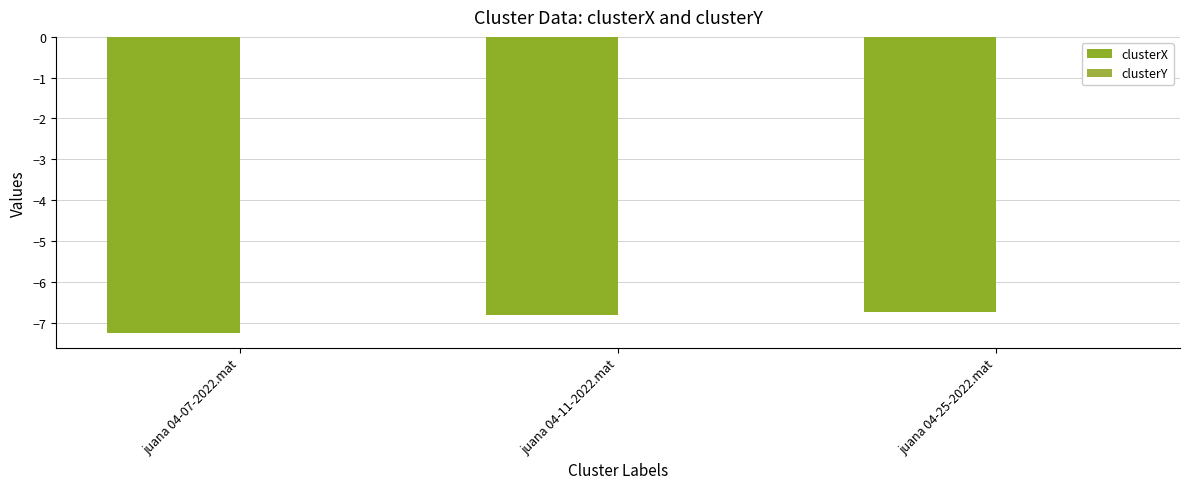

What position from the right is juana 04-25-2022.mat?

1